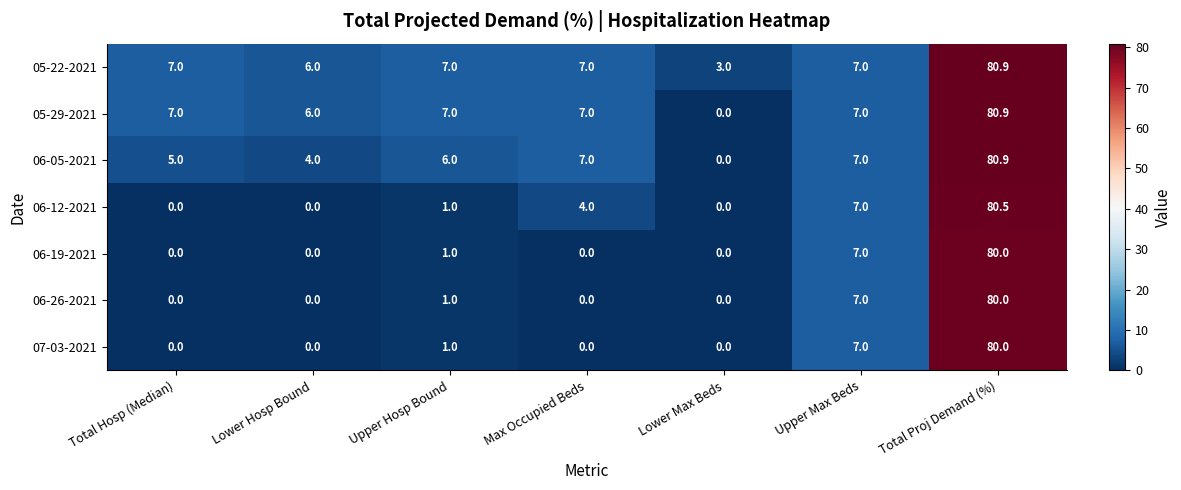

Is it true that 05-29-2021 equals 7.0 at Upper Max Beds?

True